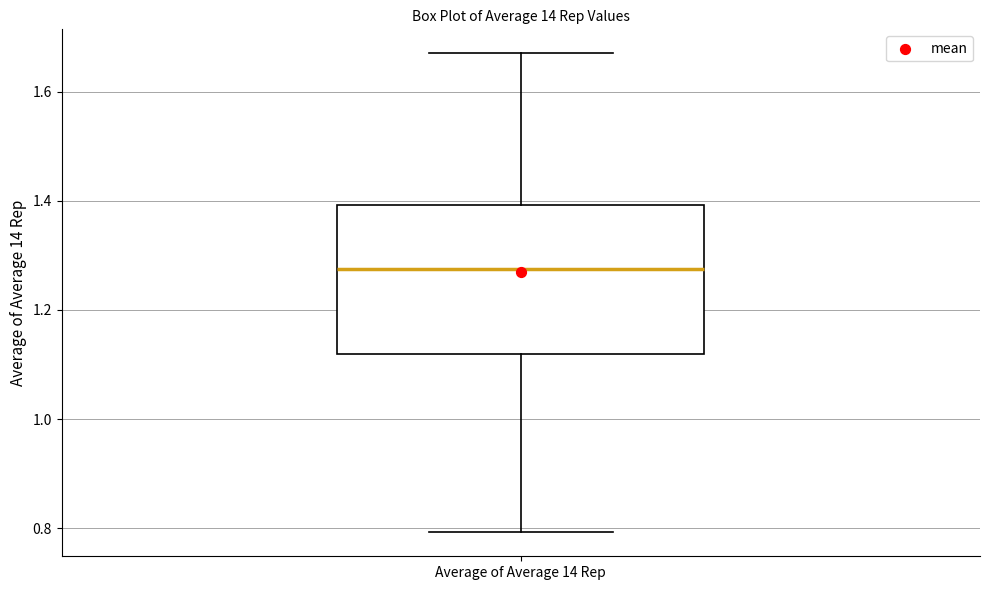

Transcribe this box plot: give where the median line is, the range the box spans, and where the two whiskers end, as read against the y-axis. The values are not printed on the chart, so give them approximately, as read against the axis.

median 1.28, box 1.12 to 1.40, whiskers 0.80 to 1.68